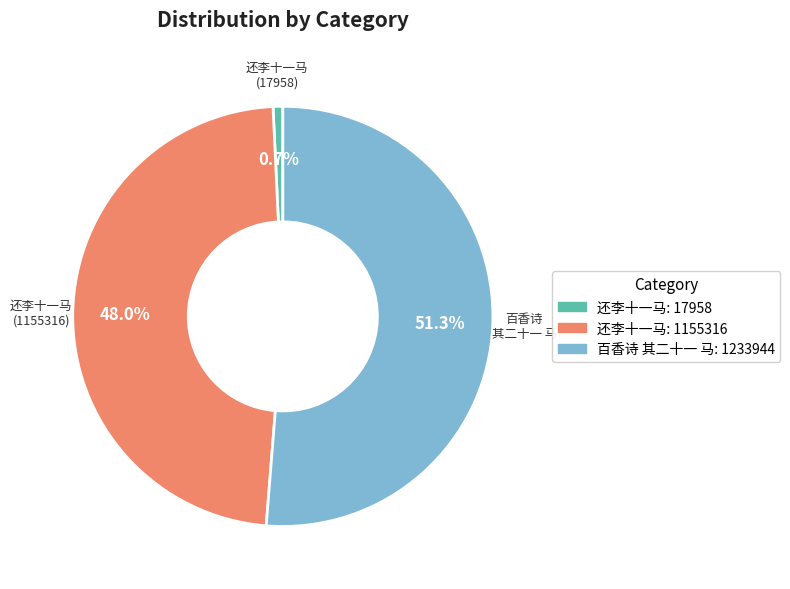

How many slices are in this pie chart?

3